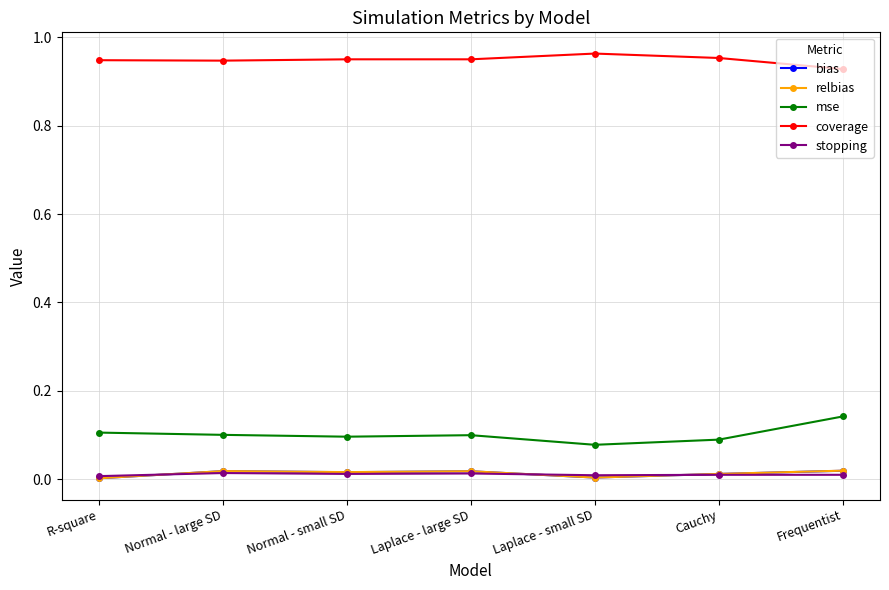

Which series changed the most between Cauchy and Frequentist?

mse